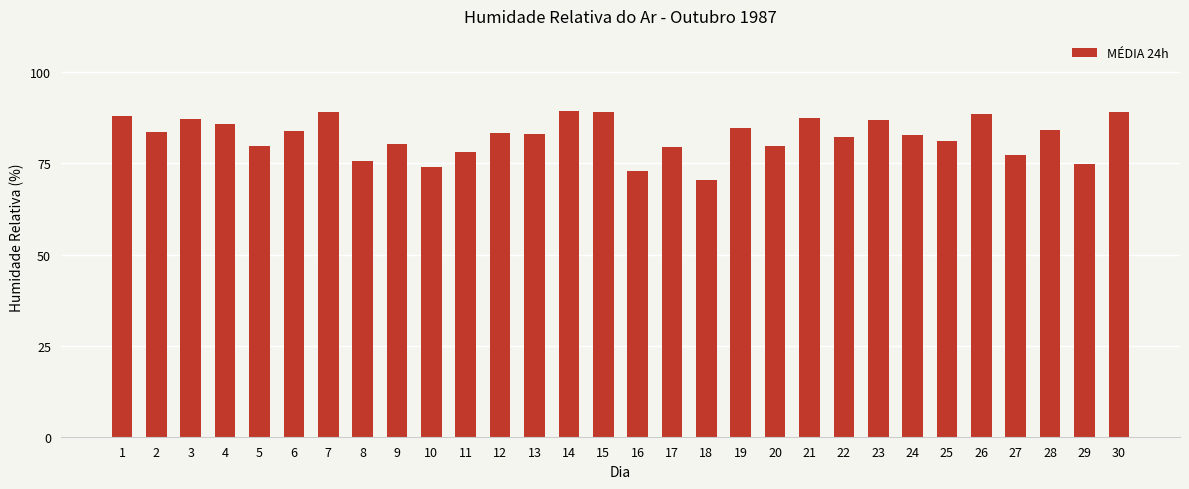

What is the change in value from 23 to 27?

-9.7